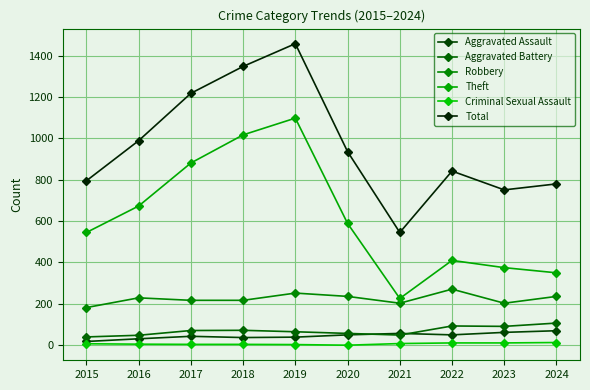

What is the difference between the maximum and second lowest values in the Criminal Sexual Assault series?

10